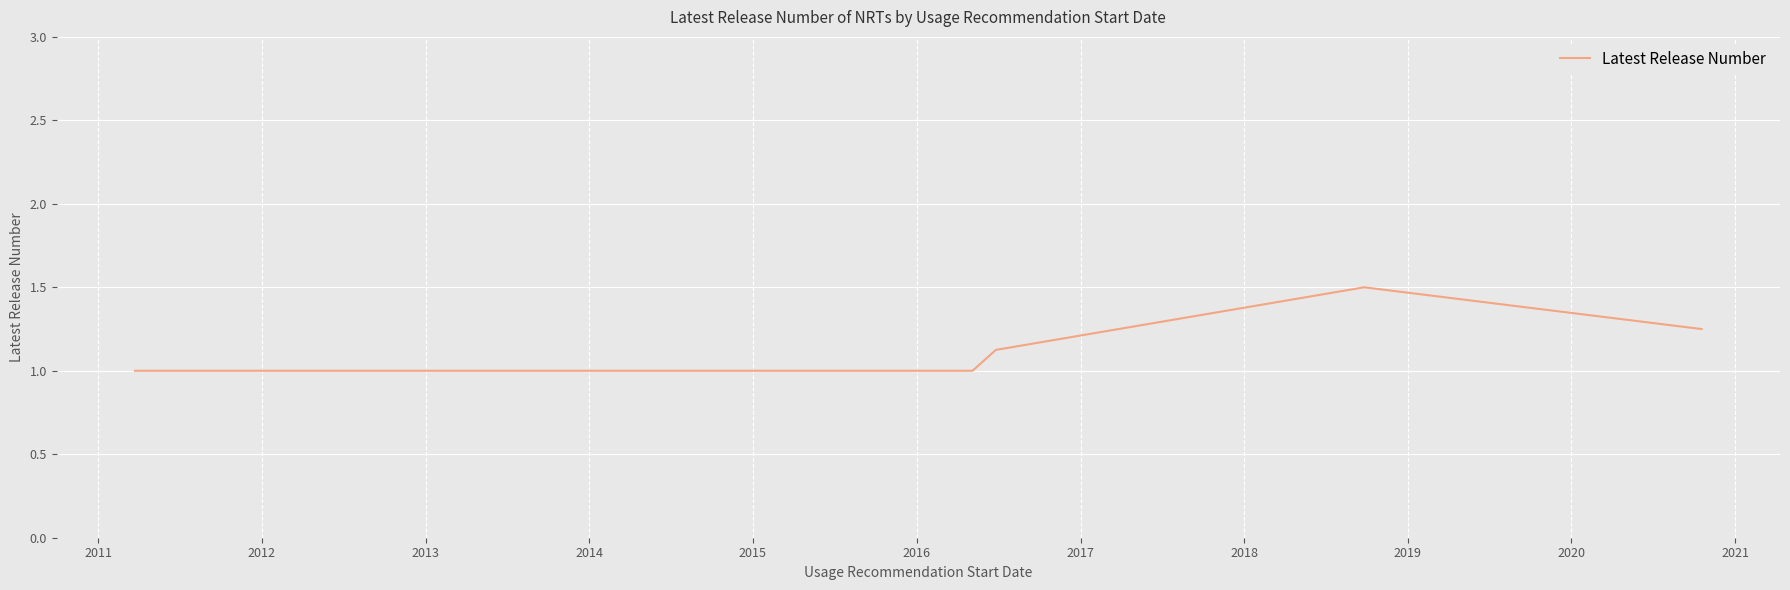

What is the minimum value shown in the chart?

1.0